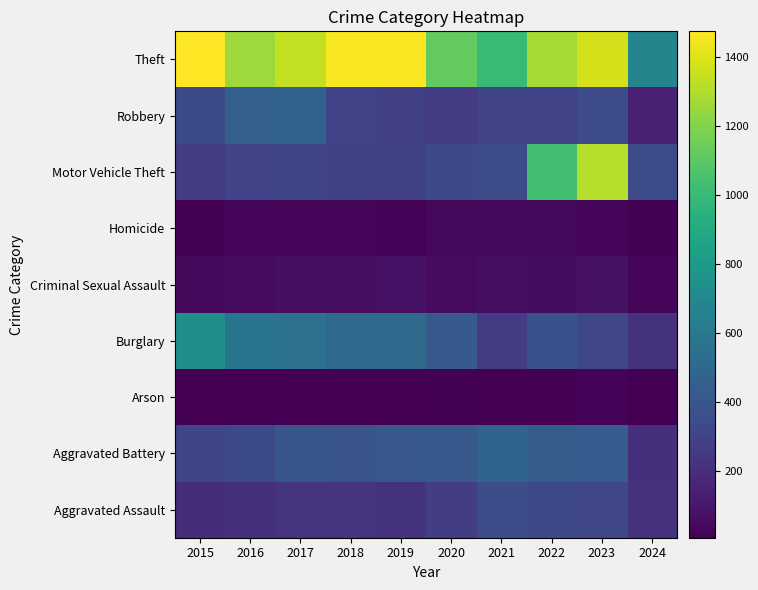

Reading left to right, extract all data points from this chart.

Aggravated Assault: 2015=194	2016=206	2017=225	2018=225	2019=223	2020=273	2021=352	2022=327	2023=320	2024=218
Aggravated Battery: 2015=316	2016=336	2017=400	2018=389	2019=407	2020=416	2021=479	2022=439	2023=432	2024=202
Arson: 2015=9	2016=7	2017=10	2018=7	2019=12	2020=17	2021=12	2022=12	2023=19	2024=12
Burglary: 2015=738	2016=576	2017=562	2018=506	2019=517	2020=425	2021=261	2022=379	2023=317	2024=224
Criminal Sexual Assault: 2015=46	2016=50	2017=62	2018=60	2019=77	2020=48	2021=61	2022=55	2023=72	2024=33
Homicide: 2015=15	2016=26	2017=33	2018=25	2019=22	2020=41	2021=38	2022=36	2023=28	2024=16
Motor Vehicle Theft: 2015=263	2016=304	2017=312	2018=298	2019=290	2020=333	2021=348	2022=1031	2023=1311	2024=340
Robbery: 2015=337	2016=454	2017=460	2018=301	2019=287	2020=263	2021=300	2022=304	2023=341	2024=141
Theft: 2015=1474	2016=1259	2017=1339	2018=1461	2019=1459	2020=1120	2021=998	2022=1279	2023=1378	2024=677